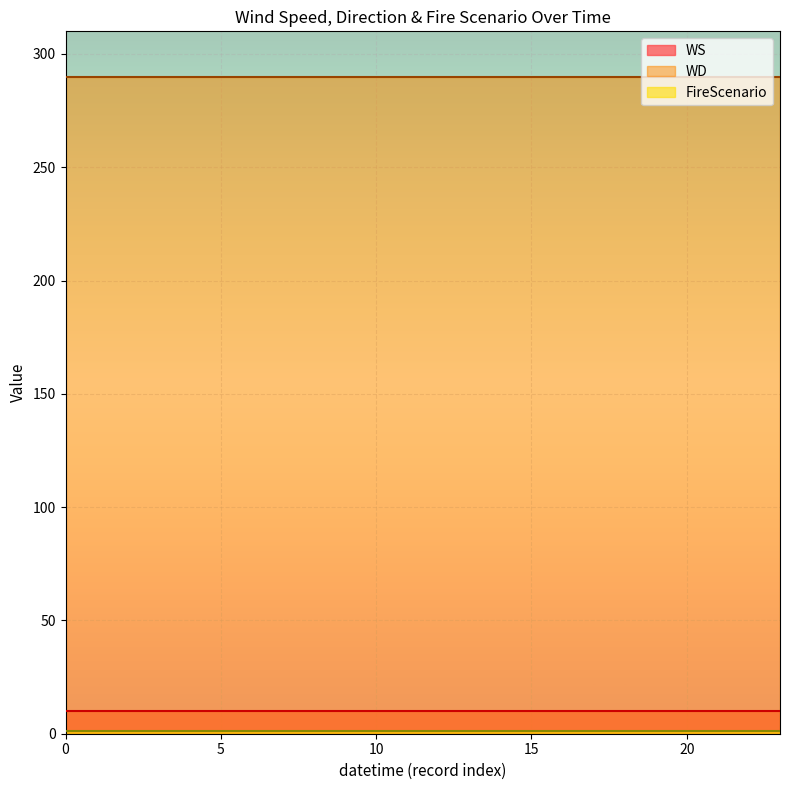

What is the total value across all series at 4?

301